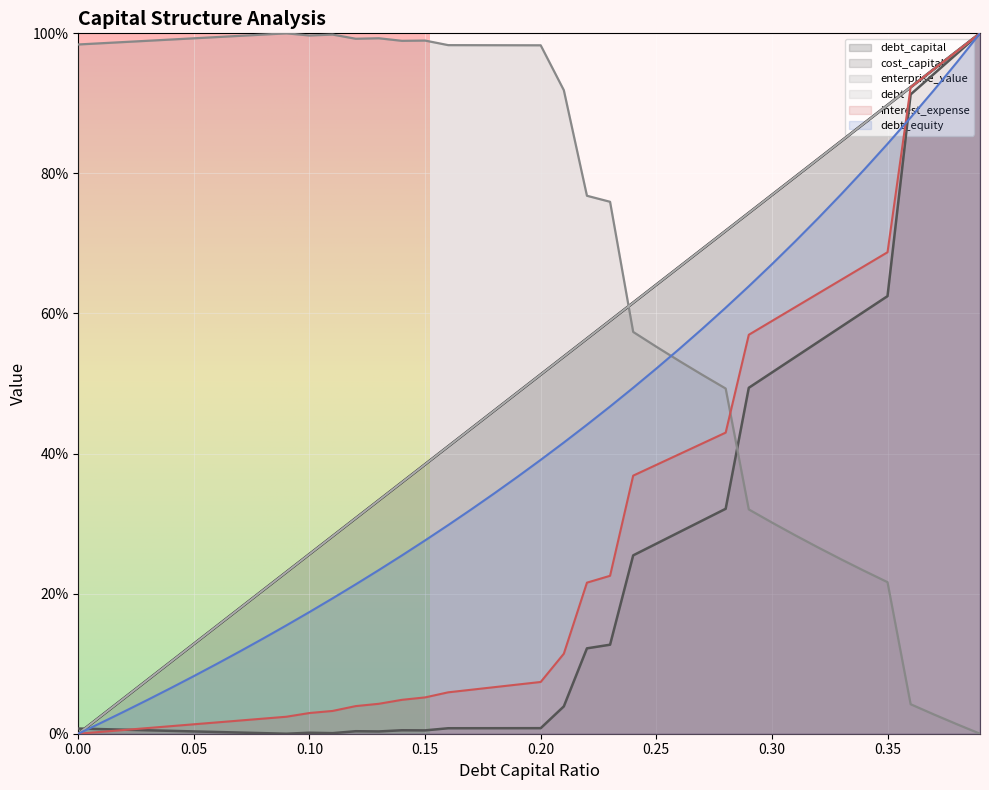

The debt series shows 0.2 at 0.06. True or false?

True